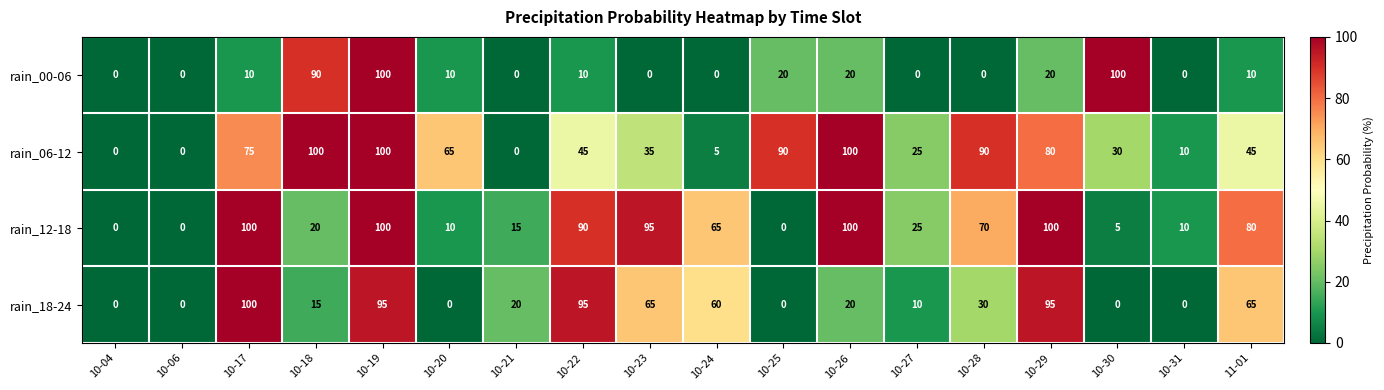

Which series changed the most between 10-04 and 10-25?

rain_06-12